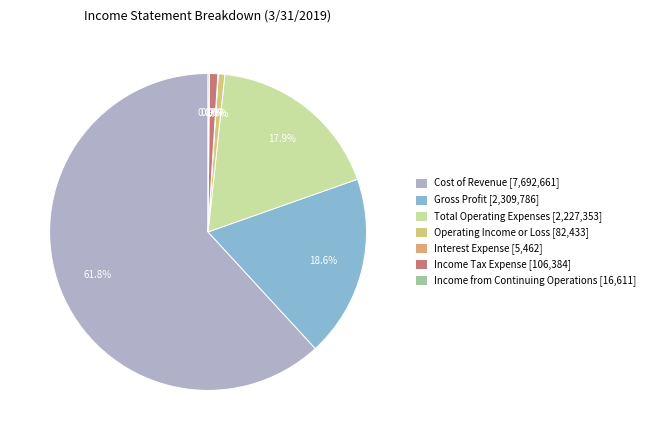

Count the number of slices in the pie.

7